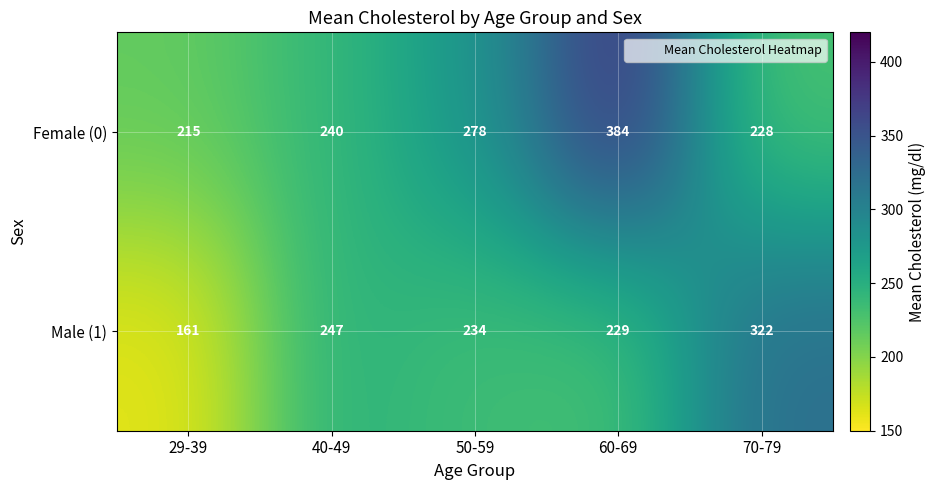

List the series in order of their overall mean, highest first.

Female (0), Male (1)